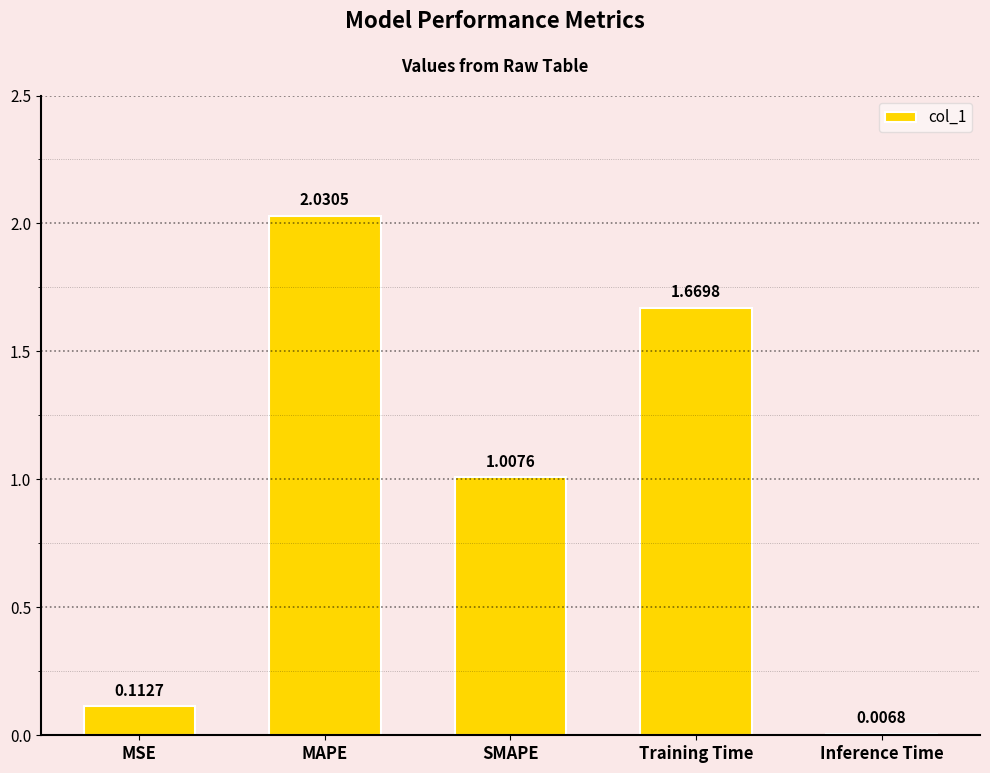

Are the bars horizontal?

No